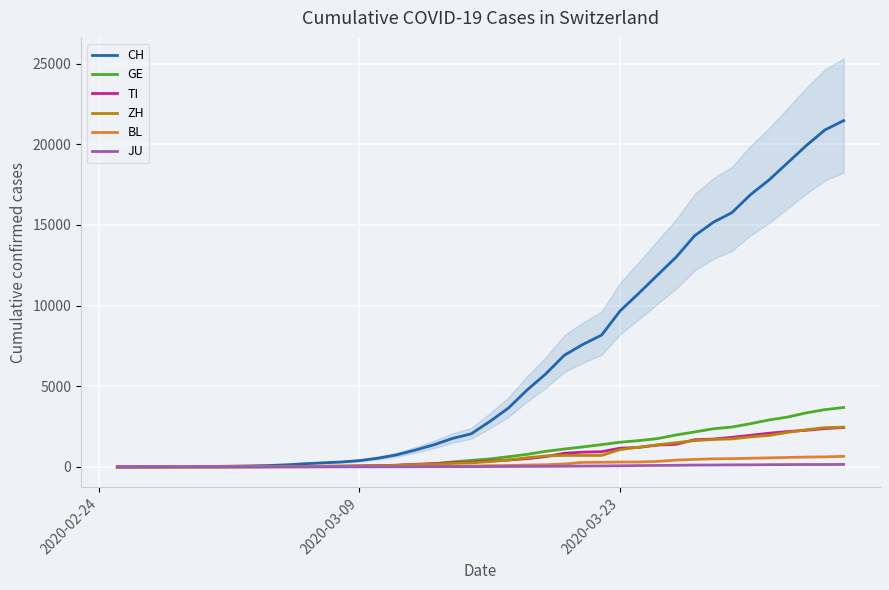

Which series has the largest range (max minus min)?

CH